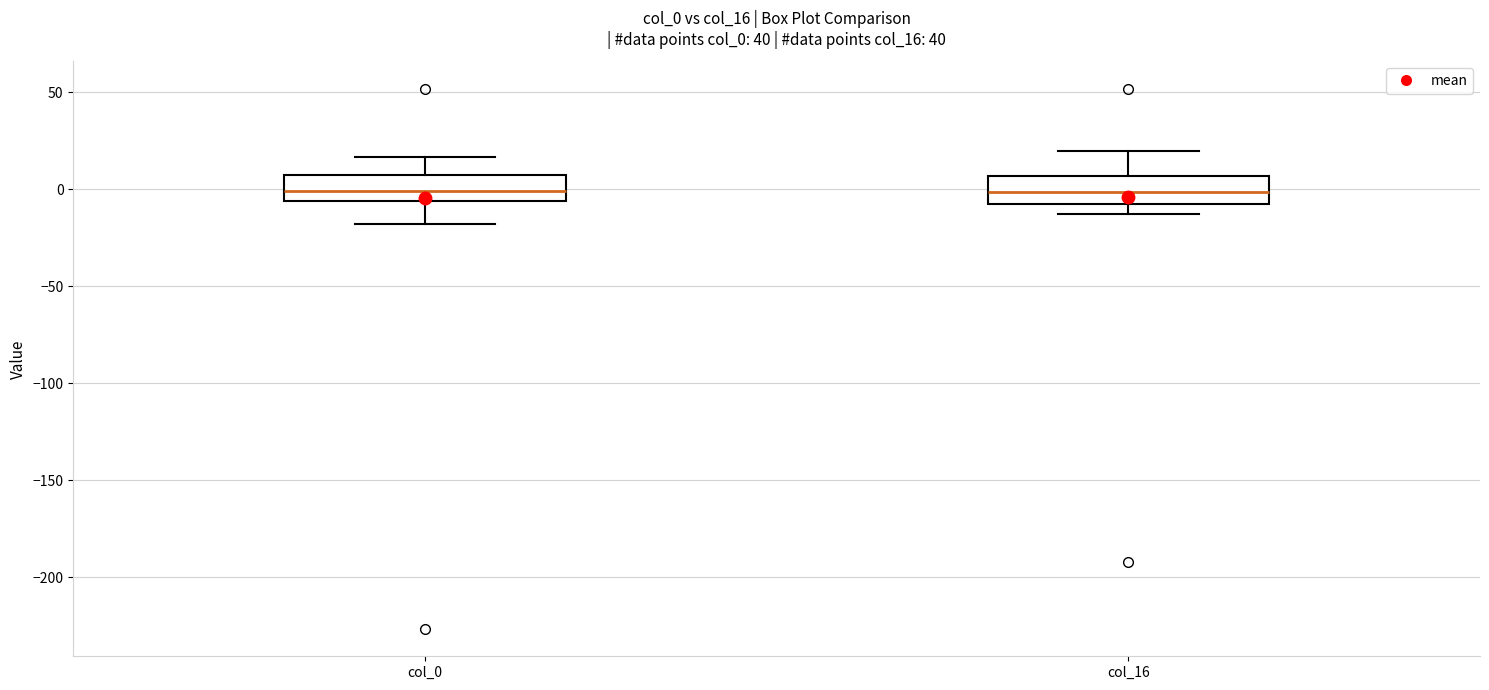

Reading left to right, transcribe this box plot: for each box, give where its median line is, the range the box spans, and where its two whiskers end, as read against the y-axis. The values are not printed on the chart, so give them approximately, as read against the axis.

col_0: median 0, box -5 to 5, whiskers -20 to 15
col_16: median 0, box -10 to 5, whiskers -15 to 20